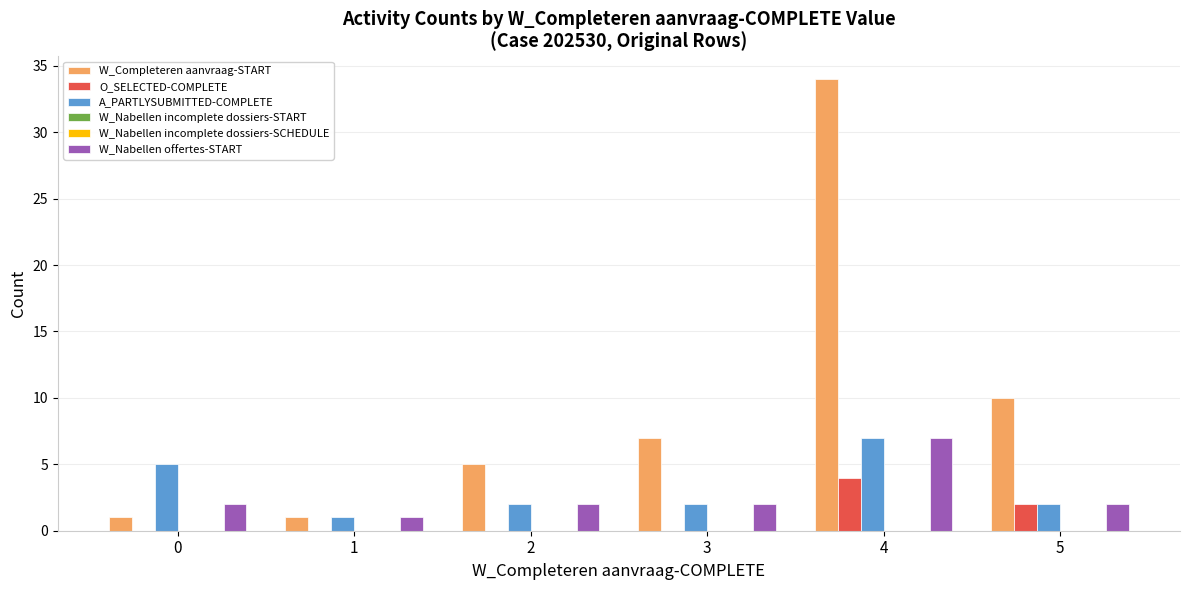

What is the difference between the highest and lowest values at 1?

1